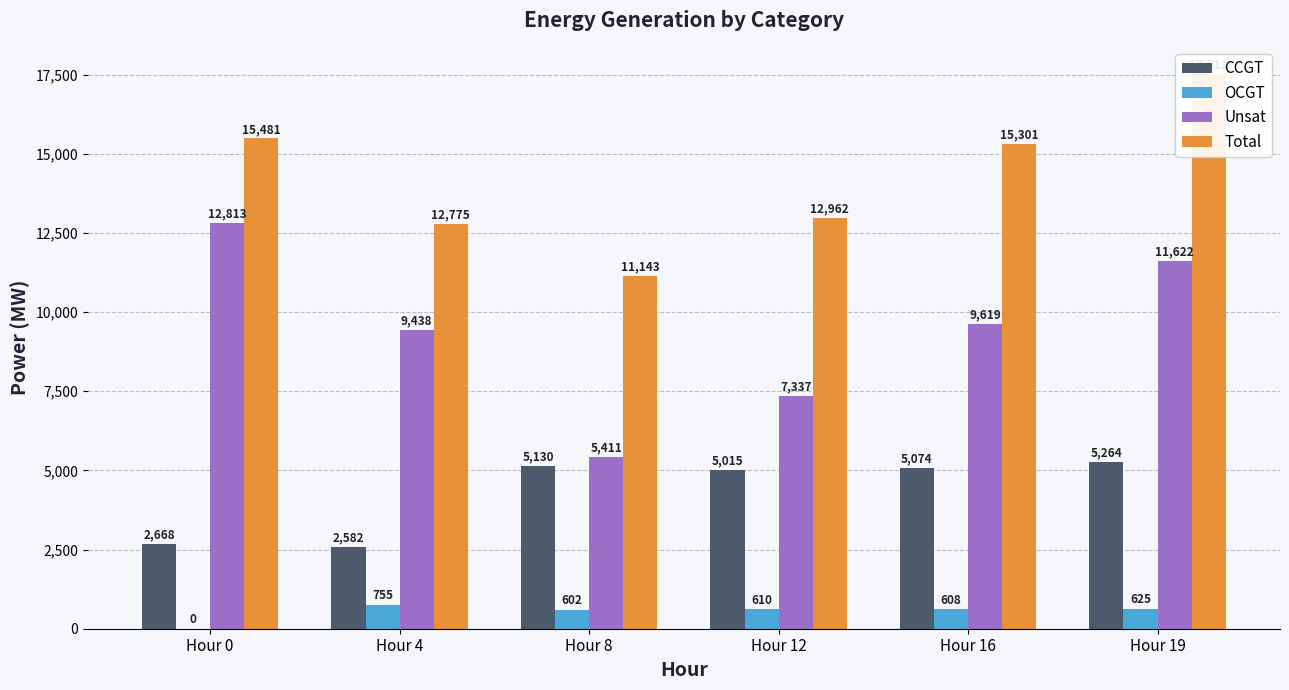

Is the value of Total at Hour 8 greater than the value of CCGT at Hour 12?

Yes